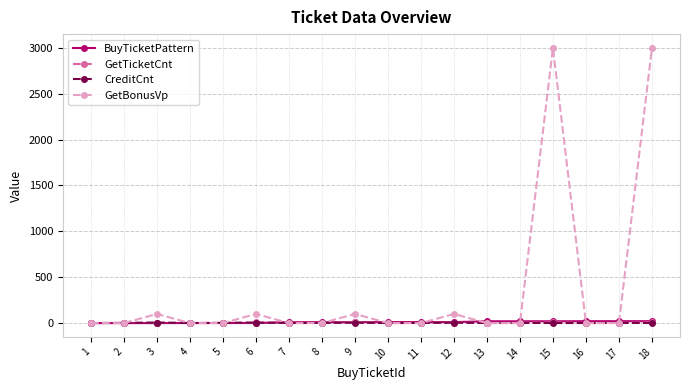

What is the difference between the maximum and minimum values in the BuyTicketPattern series?

21